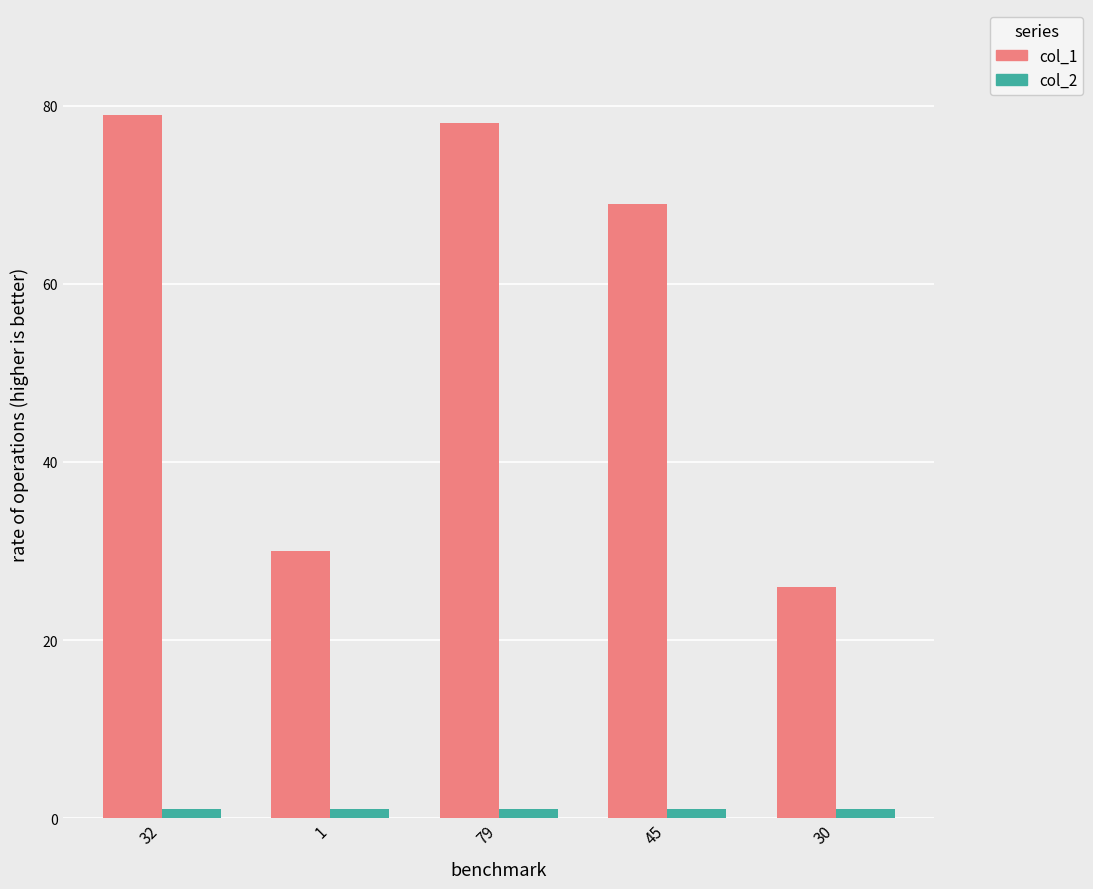

What is the label of the 4th bar from the right?

1